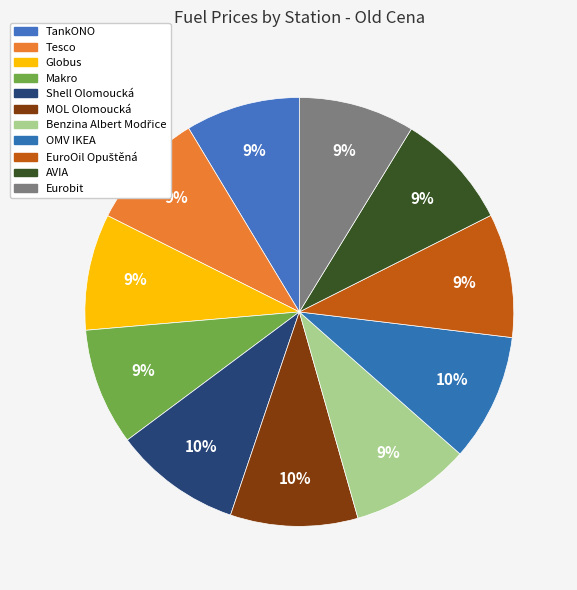

Does Shell Olomoucká account for over 50% of the chart?

No